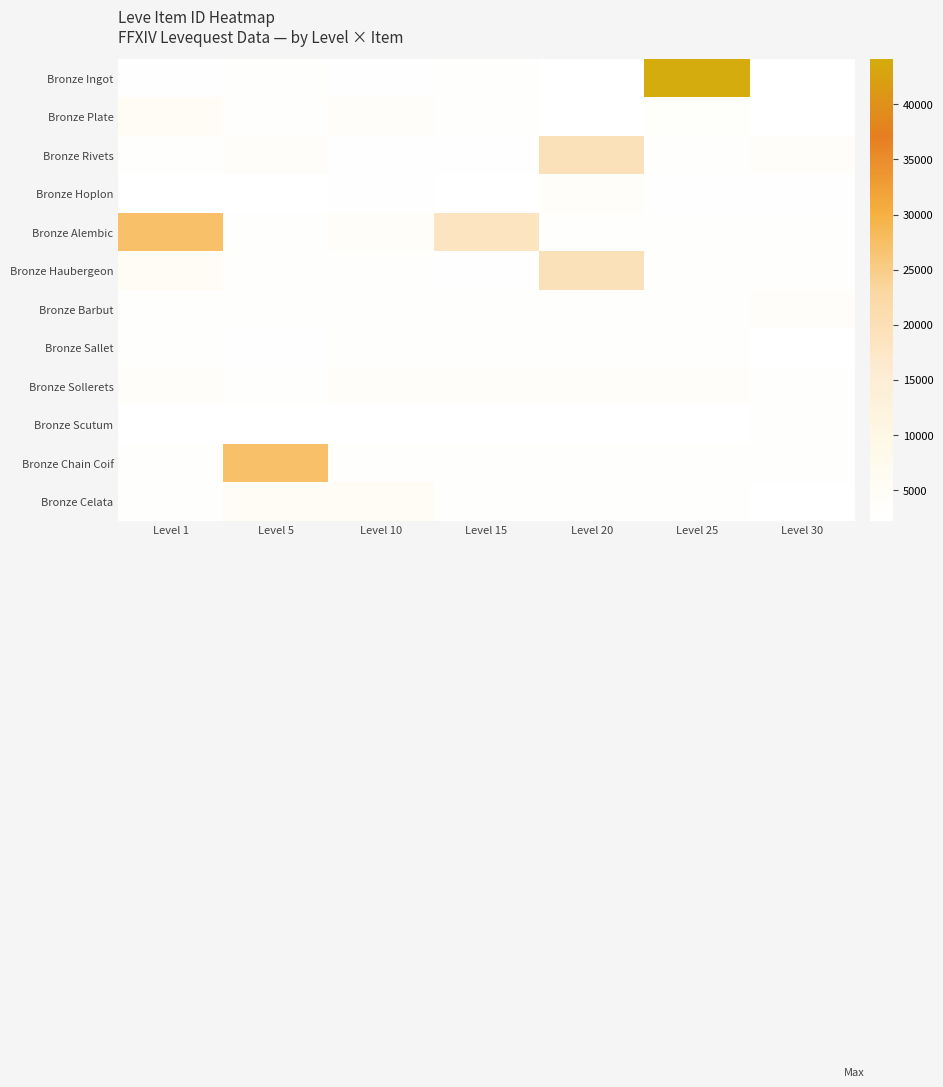

Reading right to left, what are all the values shown in this chart?

Bronze Ingot: Level 30=2260	Level 25=44147	Level 20=2241	Level 15=2680	Level 10=2496	Level 5=2680	Level 1=2494
Bronze Plate: Level 30=2257	Level 25=3352	Level 20=2239	Level 15=3045	Level 10=3775	Level 5=2662	Level 1=5071
Bronze Rivets: Level 30=3833	Level 25=2753	Level 20=19534	Level 15=2497	Level 10=2495	Level 5=3767	Level 1=2855
Bronze Hoplon: Level 30=2501	Level 25=2473	Level 20=3557	Level 15=2236	Level 10=2470	Level 5=2230	Level 1=2226
Bronze Alembic: Level 30=2680	Level 25=3068	Level 20=2712	Level 15=18363	Level 10=3550	Level 5=2656	Level 1=27125
Bronze Haubergeon: Level 30=2662	Level 25=3096	Level 20=19533	Level 15=2471	Level 10=2673	Level 5=2673	Level 1=5027
Bronze Barbut: Level 30=3767	Level 25=2680	Level 20=2680	Level 15=2680	Level 10=2680	Level 5=3011	Level 1=2680
Bronze Sallet: Level 30=2230	Level 25=2662	Level 20=2662	Level 15=2662	Level 10=2662	Level 5=2494	Level 1=2662
Bronze Sollerets: Level 30=2656	Level 25=3767	Level 20=3767	Level 15=3767	Level 10=3767	Level 5=2855	Level 1=3767
Bronze Scutum: Level 30=2673	Level 25=2230	Level 20=2230	Level 15=2230	Level 10=2230	Level 5=2226	Level 1=2230
Bronze Chain Coif: Level 30=3045	Level 25=2656	Level 20=2656	Level 15=2656	Level 10=2656	Level 5=27125	Level 1=2656
Bronze Celata: Level 30=2241	Level 25=2673	Level 20=2673	Level 15=2673	Level 10=5027	Level 5=5027	Level 1=2673